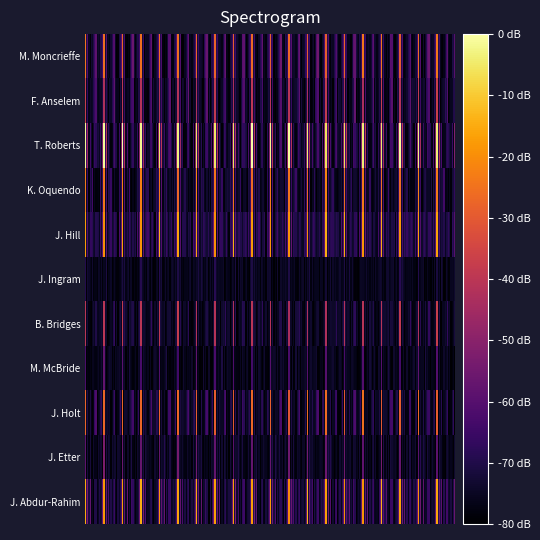

Is the value of J. Hill at 4 greater than the value of F. Anselem at 3?

Yes